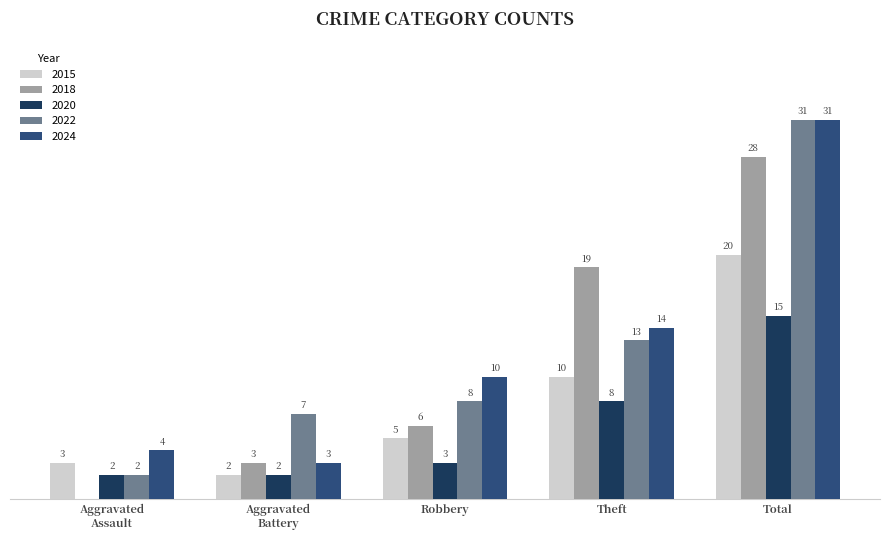

Where is 2024 nearest to the value 17?

Theft